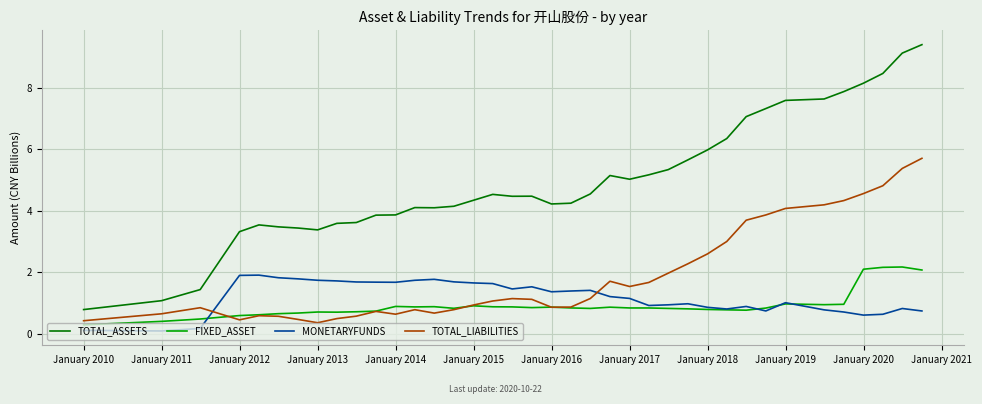

True or false: TOTAL_ASSETS and FIXED_ASSET intersect in this chart.

False